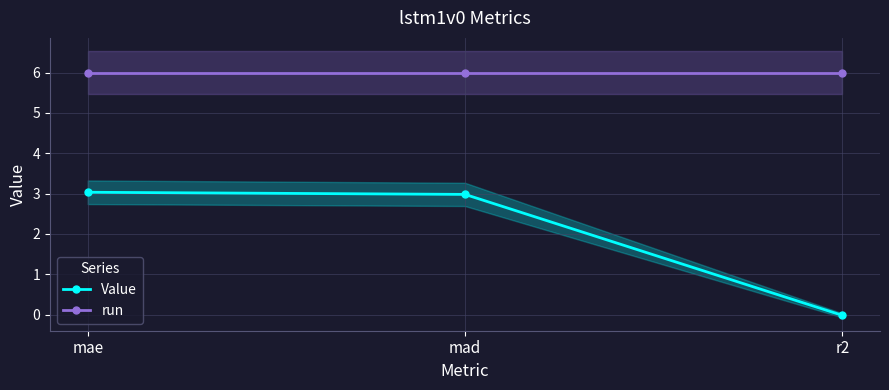

How many distinct data groups are displayed?

2